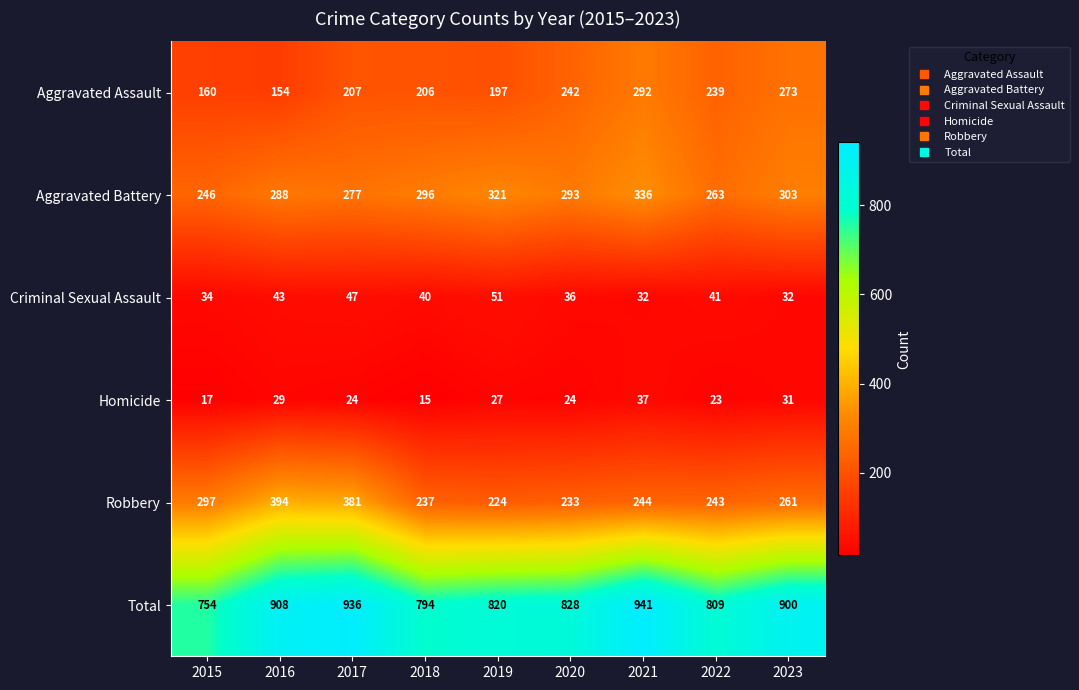

What is the average value of the Aggravated Battery series?

291